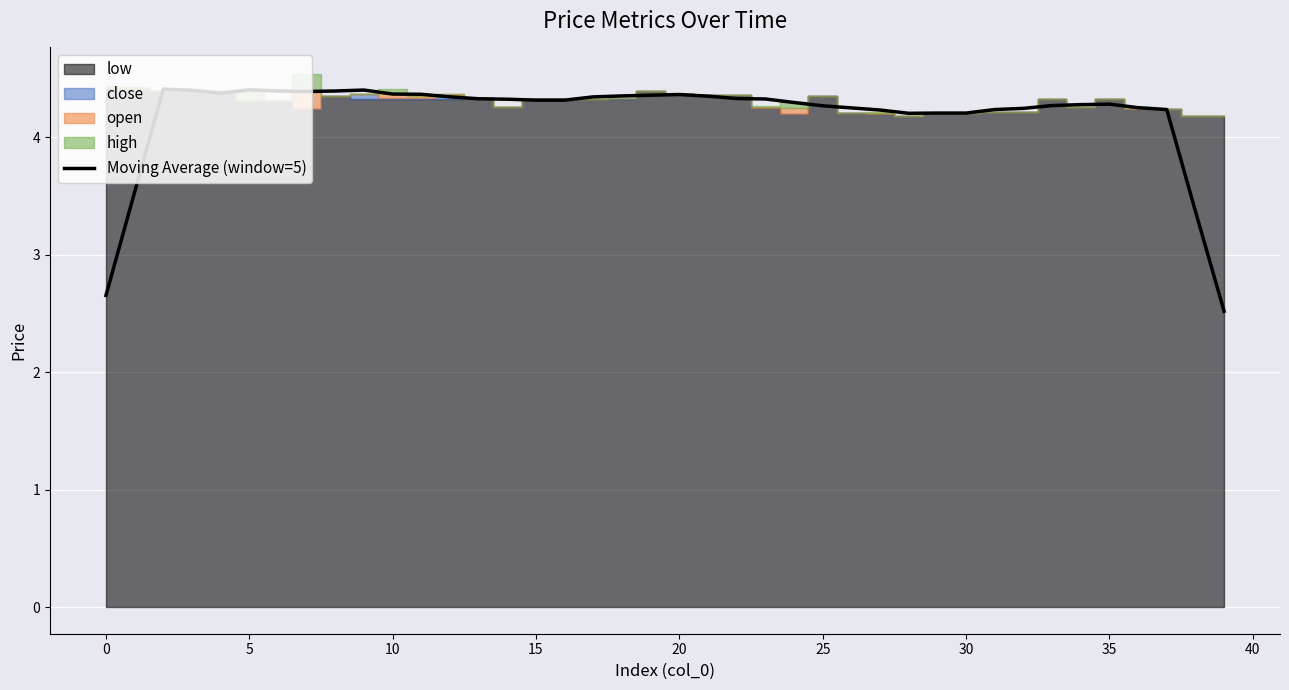

The Moving Average (window=5) series shows 4.3 at 15. True or false?

True